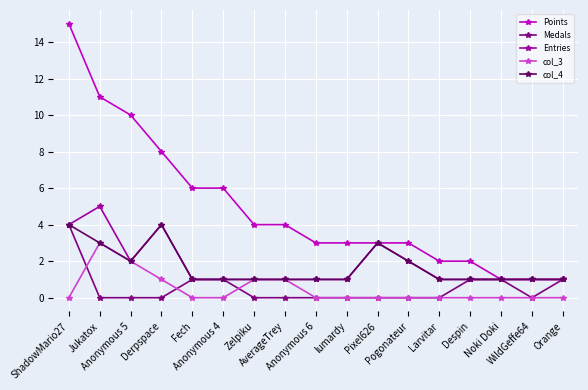

What is the label of the 15th point from the left?

Noki Doki